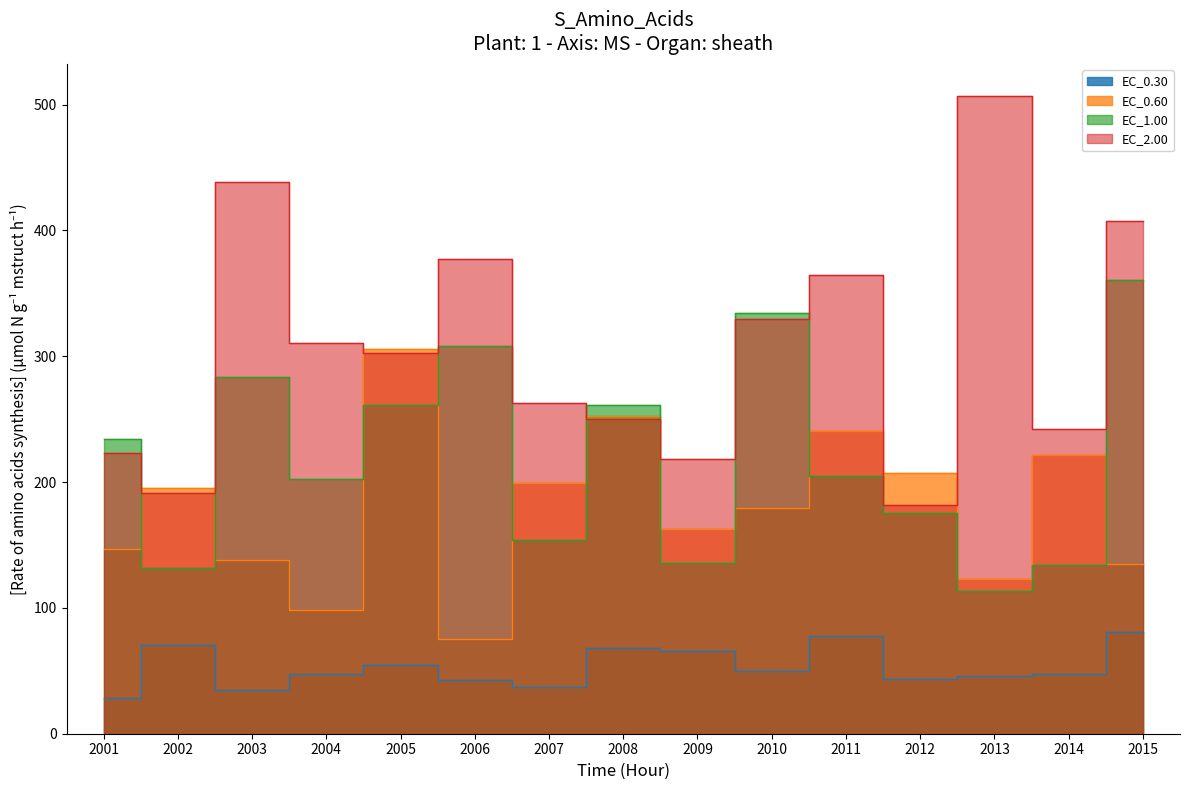

What is the sum of all EC_0.30 values?

794.1